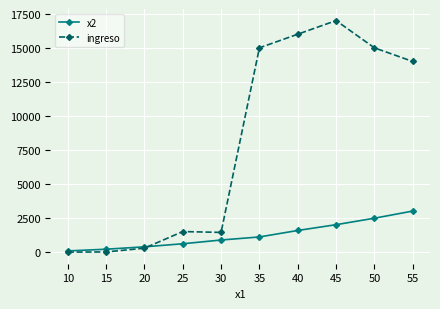

What is the spread (max minus min) of values at 20?

100